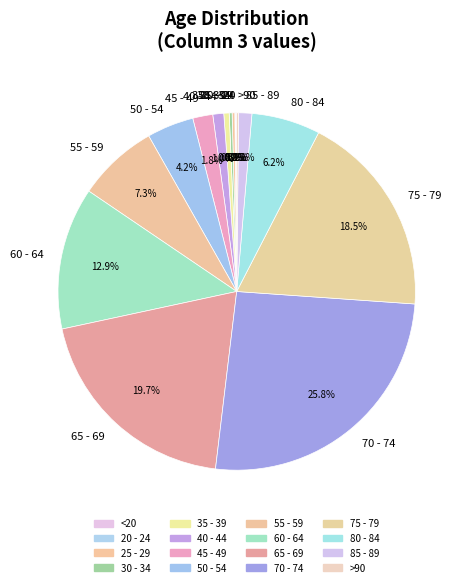

To the nearest percent, what portion does 50 - 54 represent?

4%